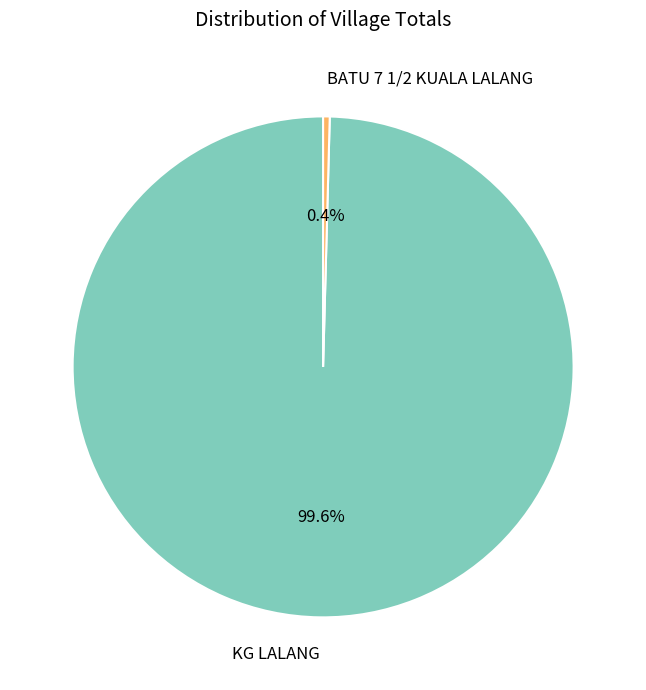

Is there a majority slice in this chart?

Yes